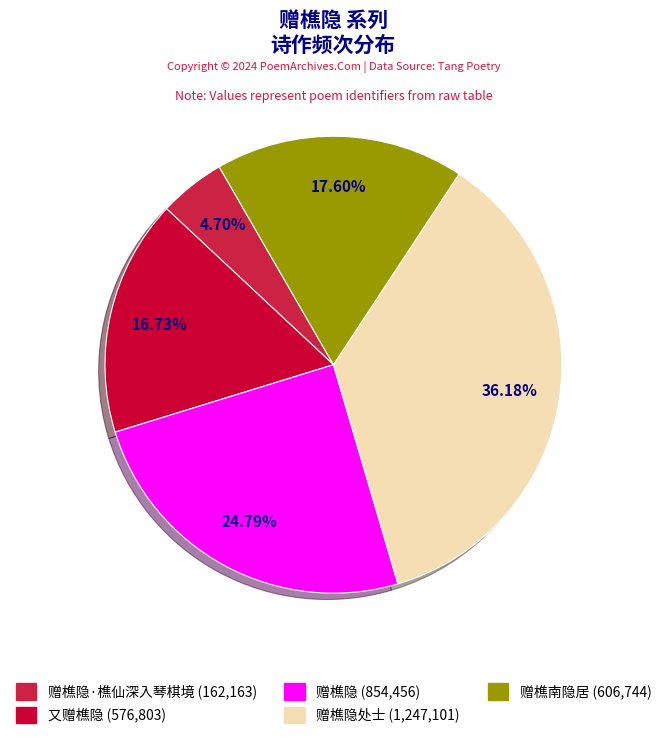

To the nearest percent, what is the average slice percentage?

20%